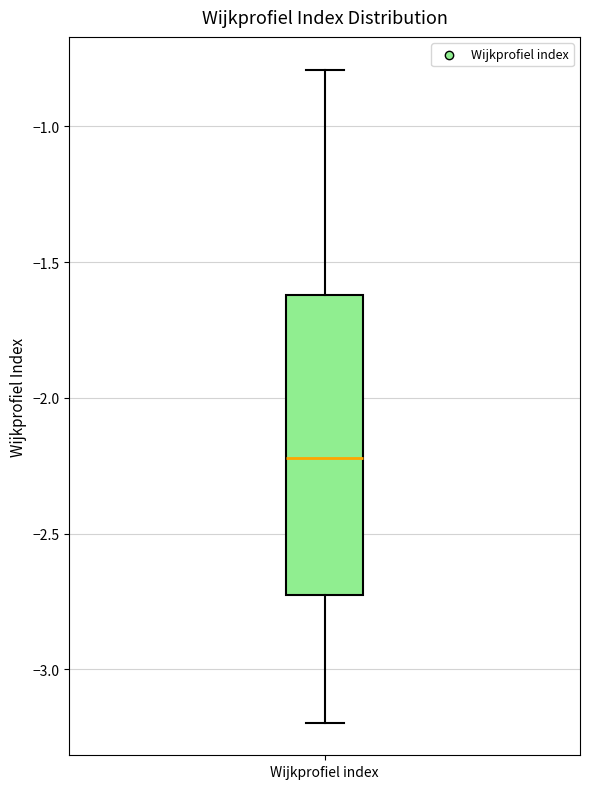

Transcribe this box plot: give where the median line is, the range the box spans, and where the two whiskers end, as read against the y-axis. The values are not printed on the chart, so give them approximately, as read against the axis.

median -2.20, box -2.75 to -1.60, whiskers -3.20 to -0.80